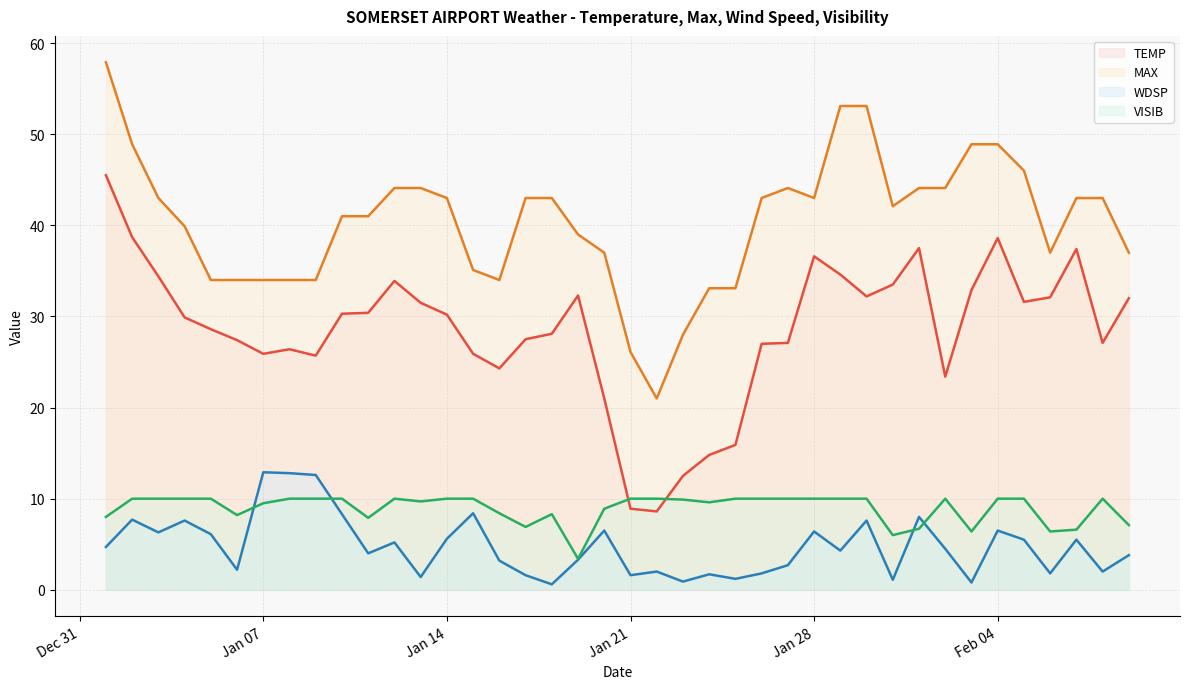

True or false: TEMP has a value of 13.9 at 2025-01-22.

False